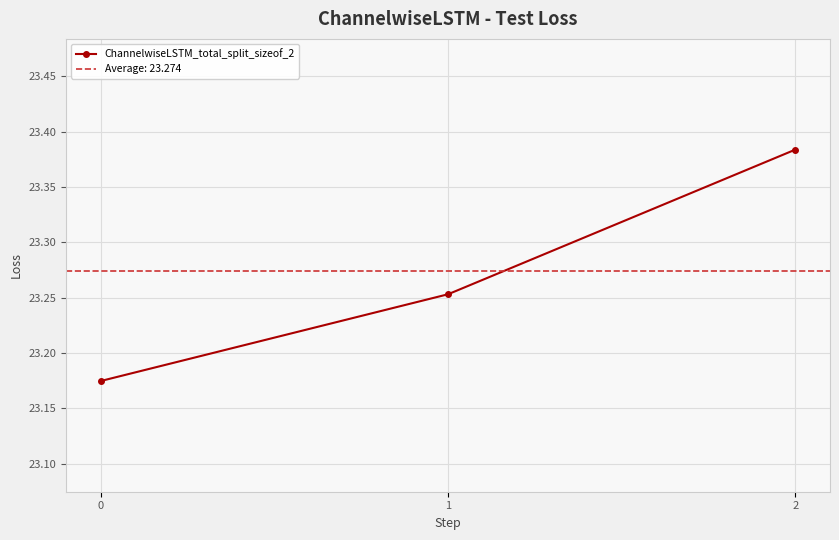

Which label corresponds to the largest value in the chart?

2